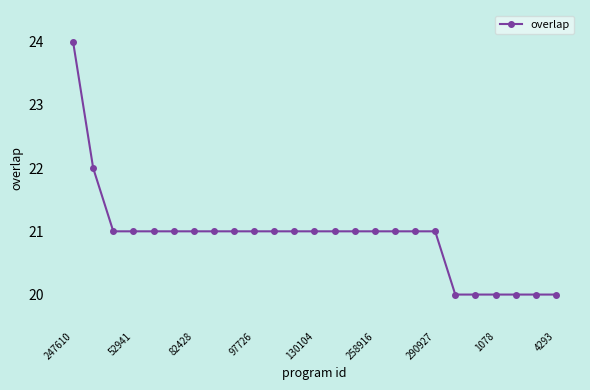

What is the maximum value shown in the chart?

24